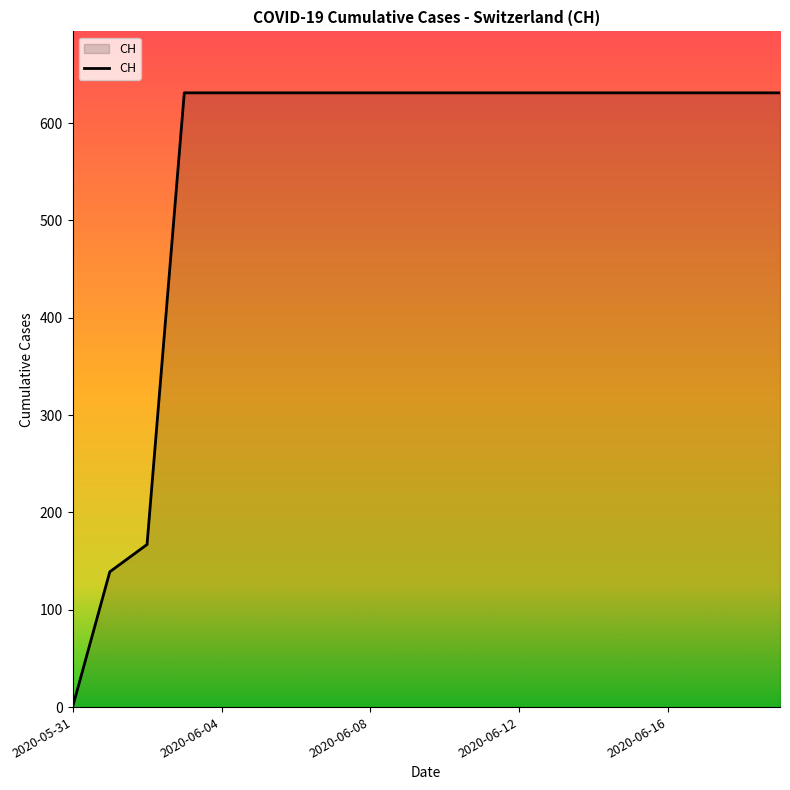

What is the greatest value displayed?

631